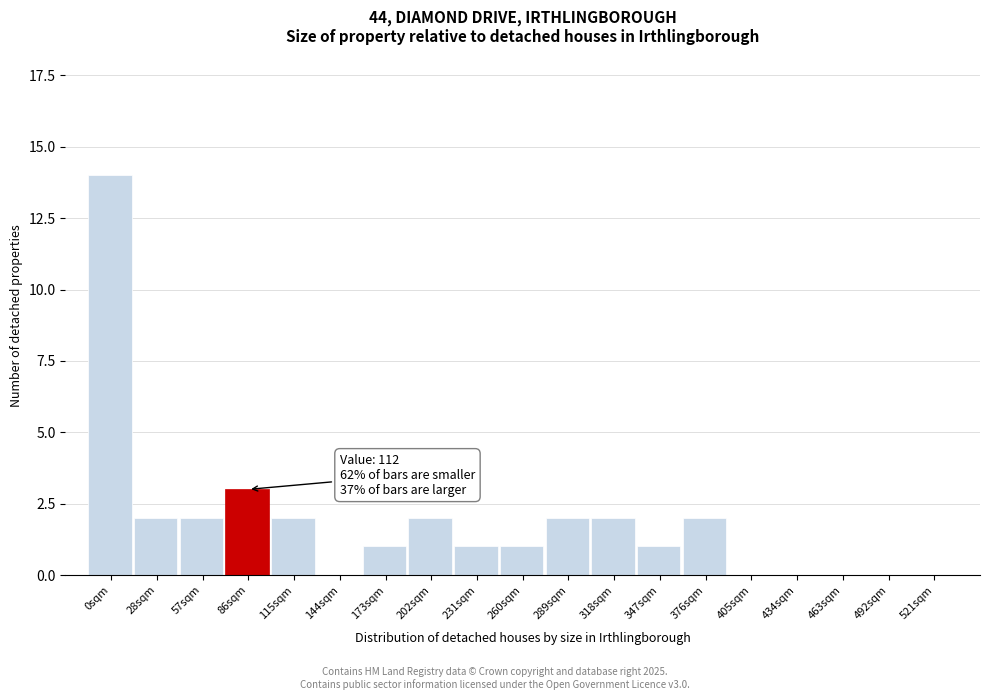

Reading left to right, list all the values displayed in this chart.

0sqm=14	28sqm=2	57sqm=2	86sqm=3	115sqm=2	144sqm=0	173sqm=1	202sqm=2	231sqm=1	260sqm=1	289sqm=2	318sqm=2	347sqm=1	376sqm=2	405sqm=0	434sqm=0	463sqm=0	492sqm=0	521sqm=0